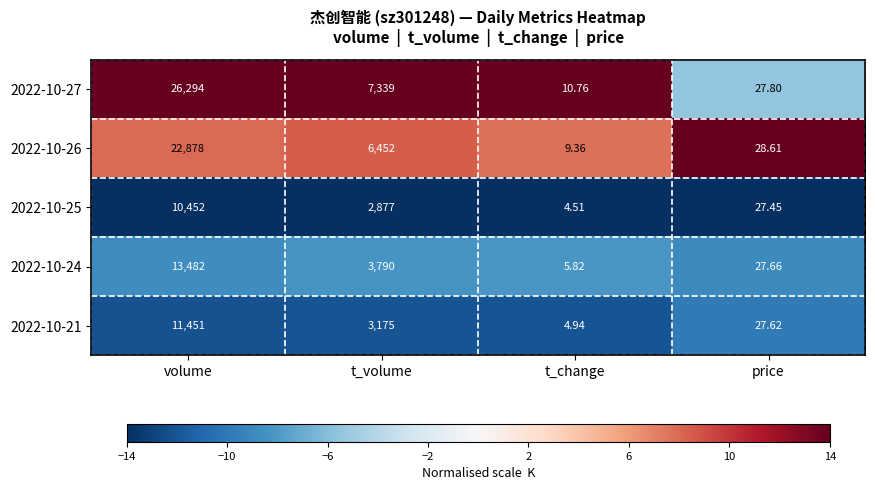

Rank the categories by 2022-10-27 value from lowest to highest.

t_change, price, t_volume, volume